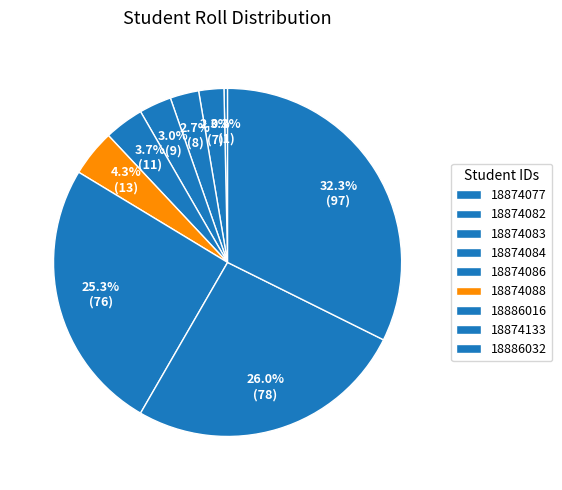

Which has a higher value, 18874082 or 18874084?

18874084